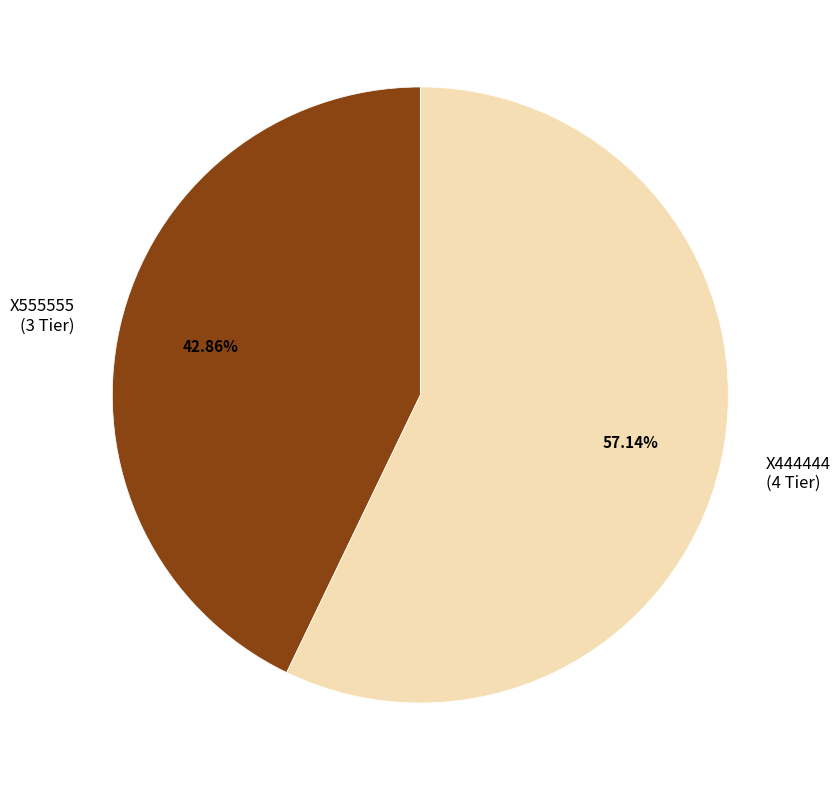

Count the number of slices in the pie.

2